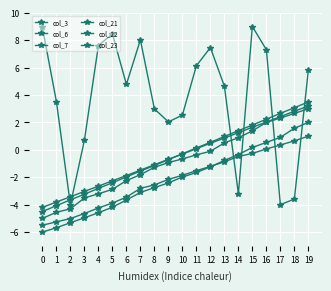

How many categories are shown in the chart?

20